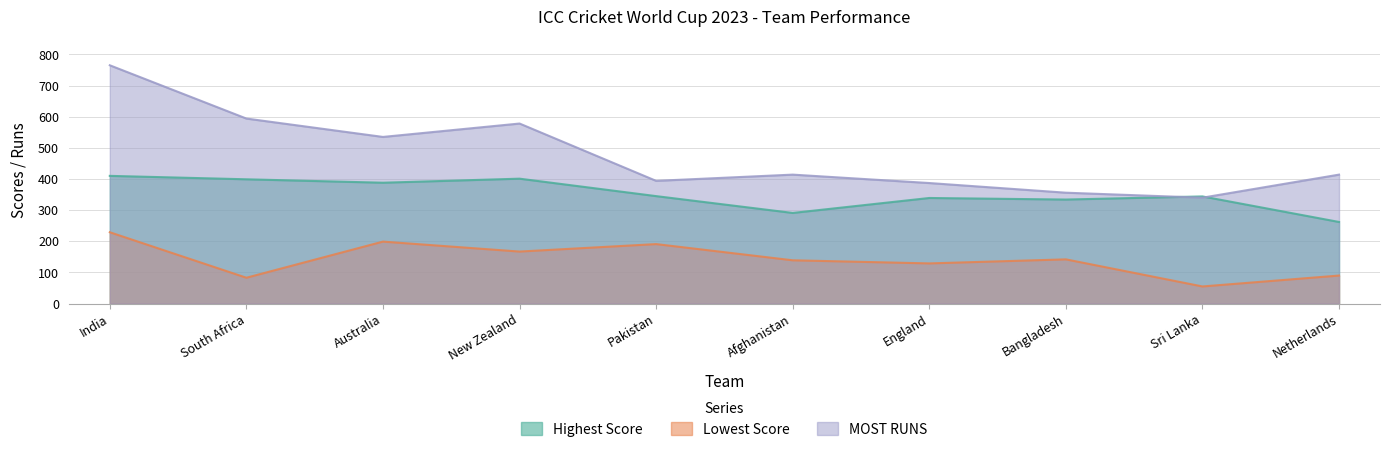

The value of Highest Score at Pakistan is 208. True or false?

False